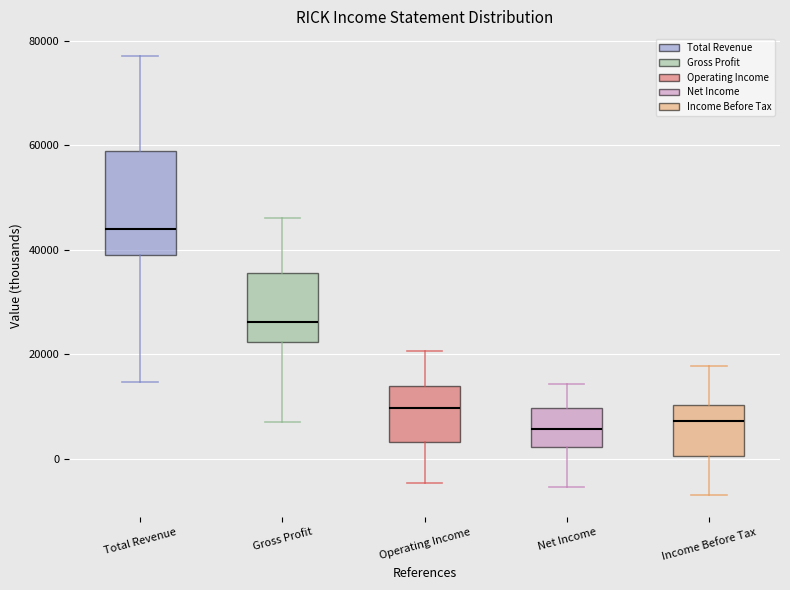

Reading left to right, read every box against the y-axis: the position of its median line, the range the box covers, and the ends of its whiskers. The values are not printed on the chart, so give them approximately, as read against the axis.

Total Revenue: median 44000, box 40000 to 58000, whiskers 14000 to 78000
Gross Profit: median 26000, box 22000 to 36000, whiskers 6000 to 46000
Operating Income: median 10000, box 4000 to 14000, whiskers -4000 to 20000
Net Income: median 6000, box 2000 to 10000, whiskers -6000 to 14000
Income Before Tax: median 8000, box 0 to 10000, whiskers -6000 to 18000